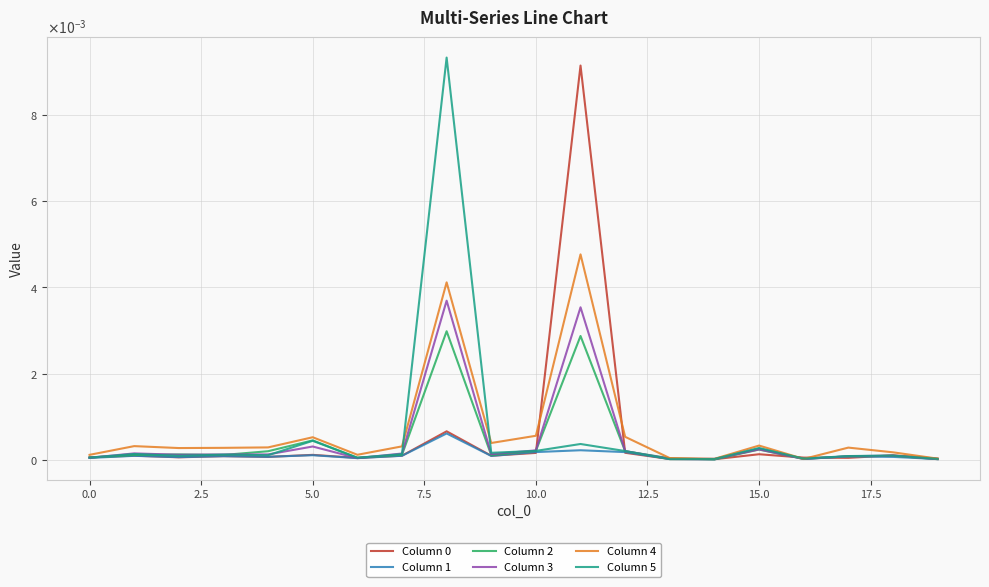

Does the chart display data point markers on the line(s)?

No